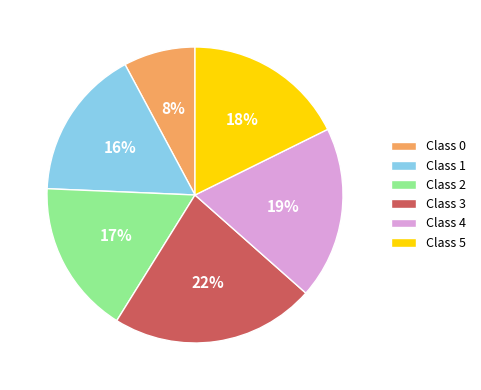

Which slice is the largest?

Class 3